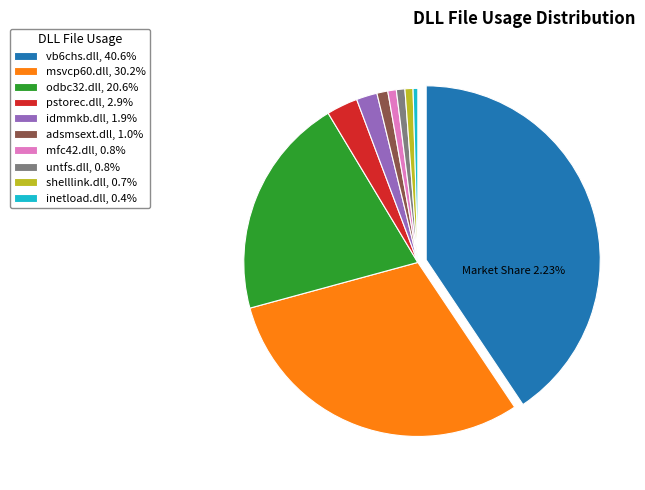

Does adsmsext.dll account for over 50% of the chart?

No